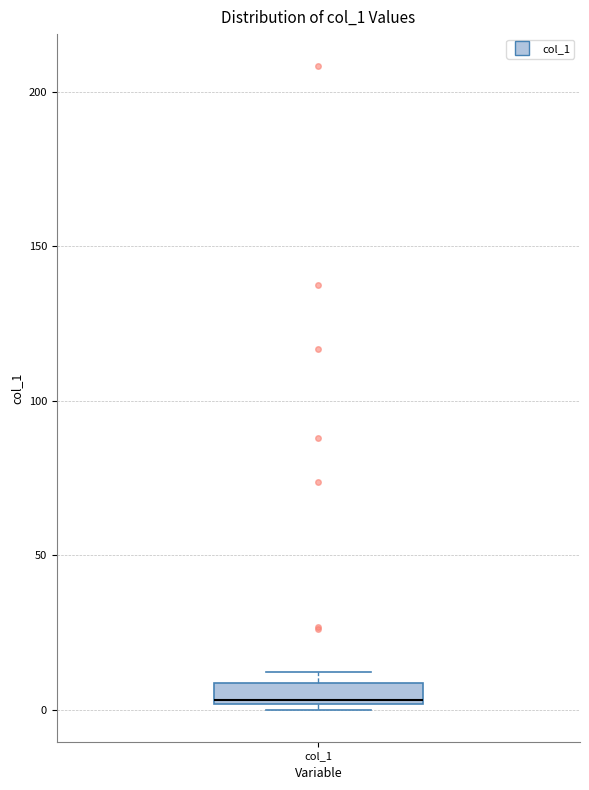

Where is the lower edge of the box for col_1 on the y-axis? The values are not printed on the chart, so give them approximately, as read against the axis.

0